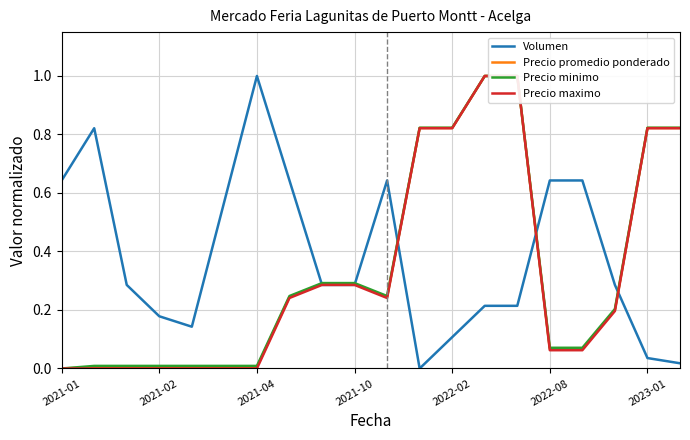

At which category does Precio promedio ponderado reach its first local valley?

10